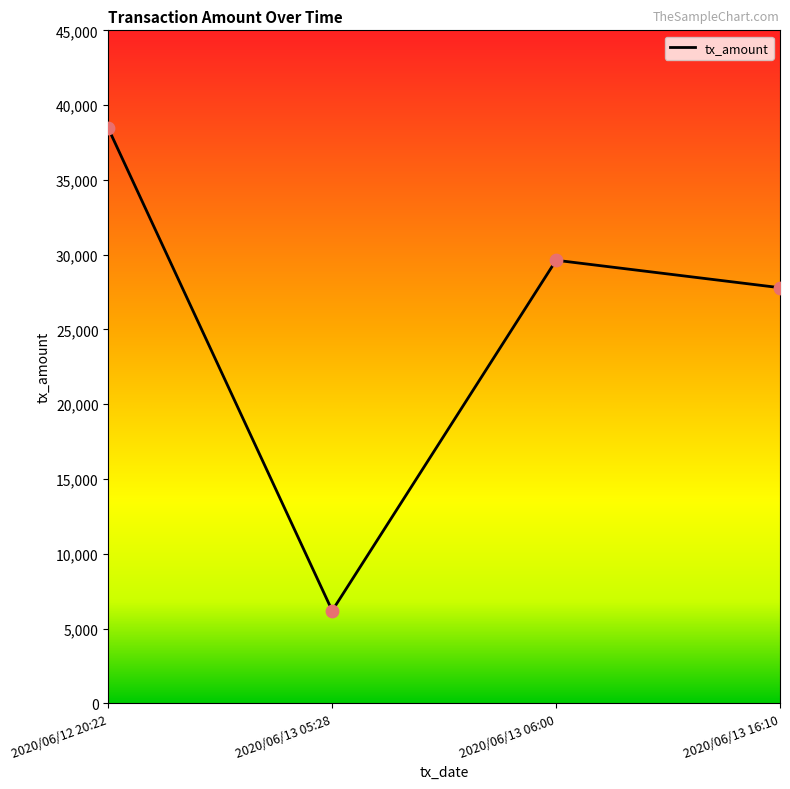

Which has a higher value, 2020/06/13 06:00 or 2020/06/13 05:28?

2020/06/13 06:00